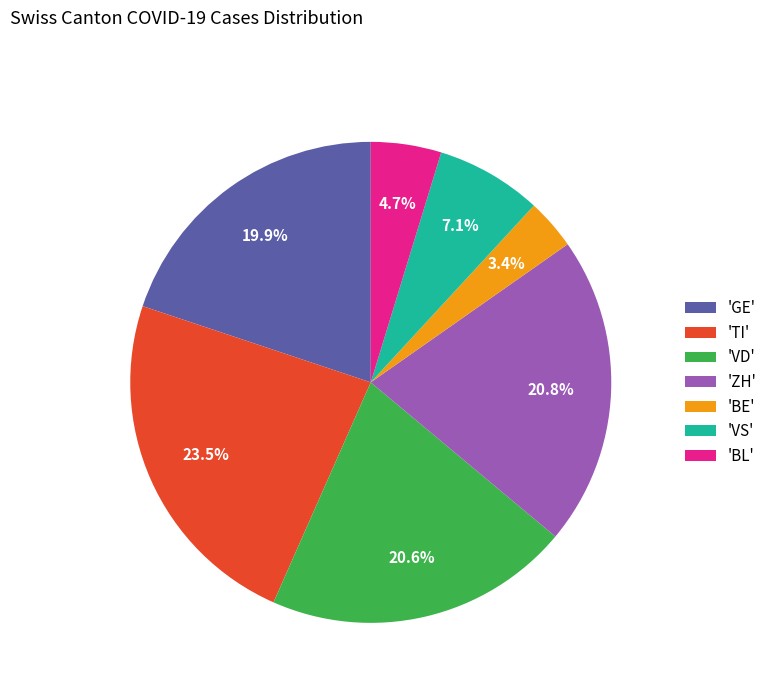

Between 'BL' and 'VD', which is larger?

'VD'